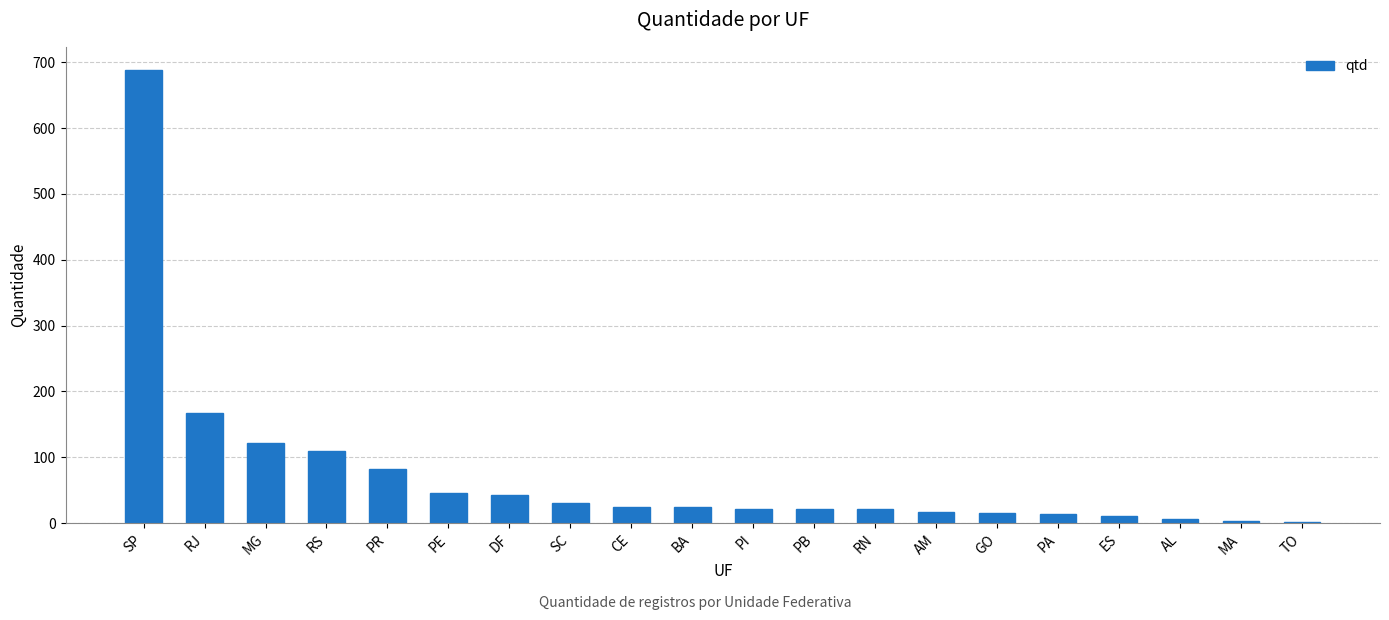

Approximately how many times larger is the value at RJ compared to GO?

10.4